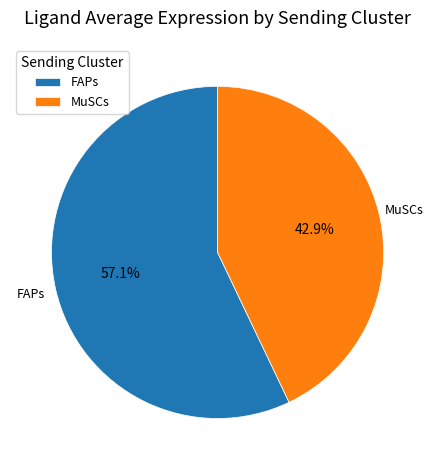

To the nearest percent, what percentage of the pie is MuSCs?

43%